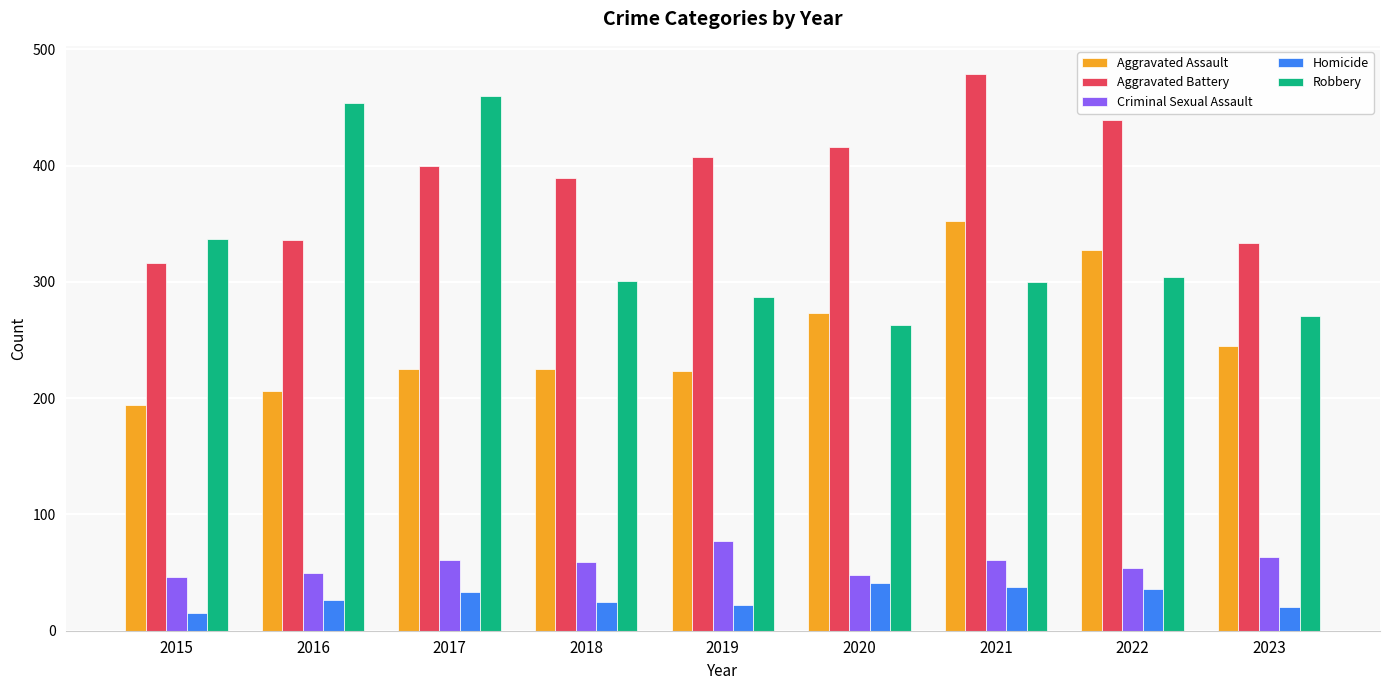

Read the Robbery value at 2016.

454